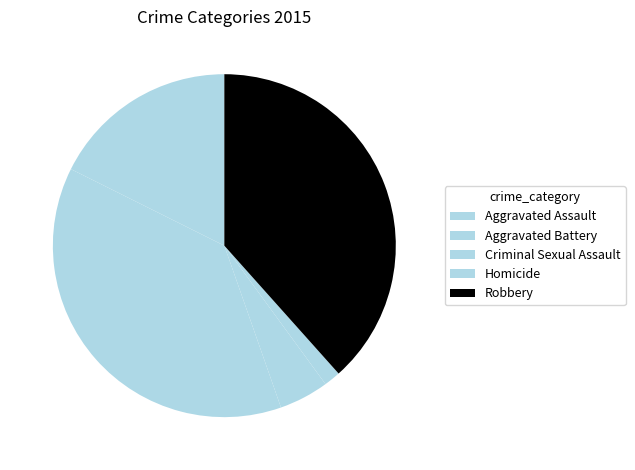

Does Aggravated Assault account for over 50% of the chart?

No